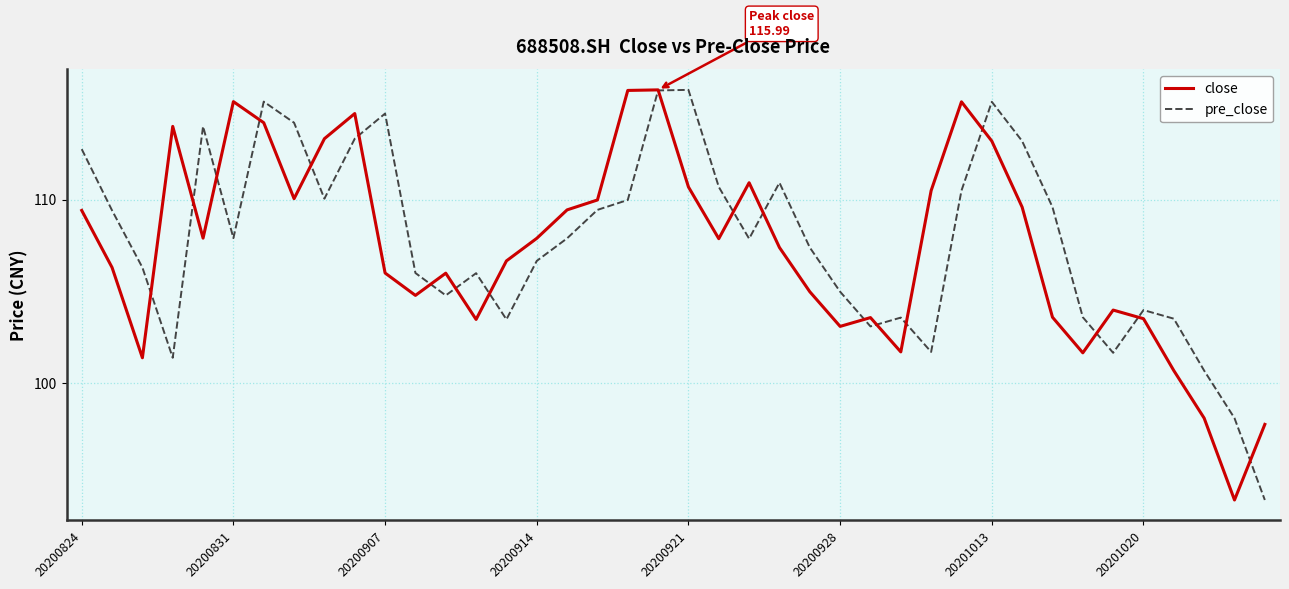

What is the minimum value shown in the chart?

93.6